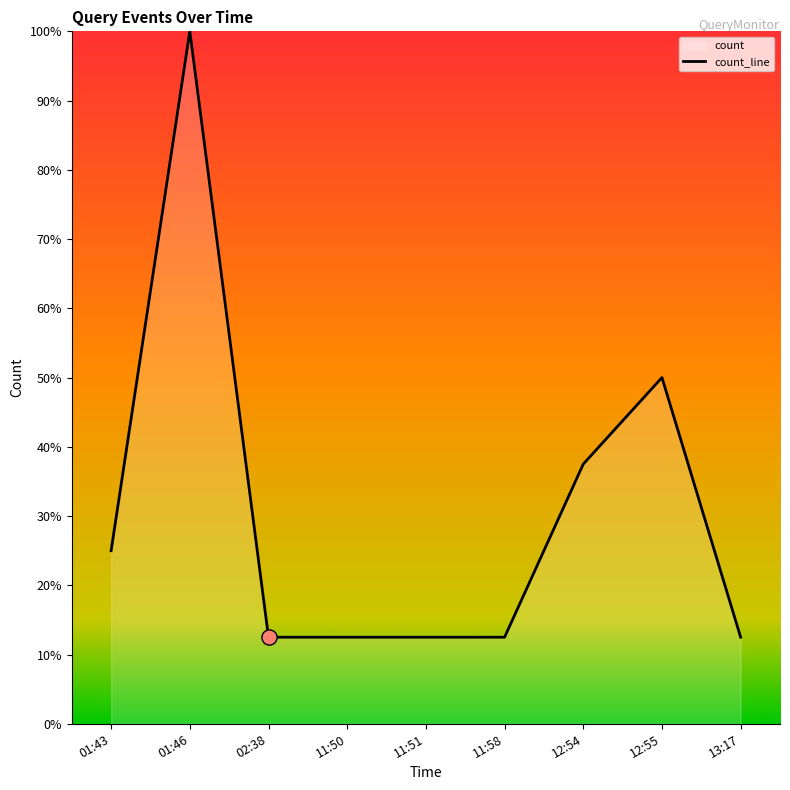

What is the ratio of the value at 11:51 to the value at 11:58?

1.0